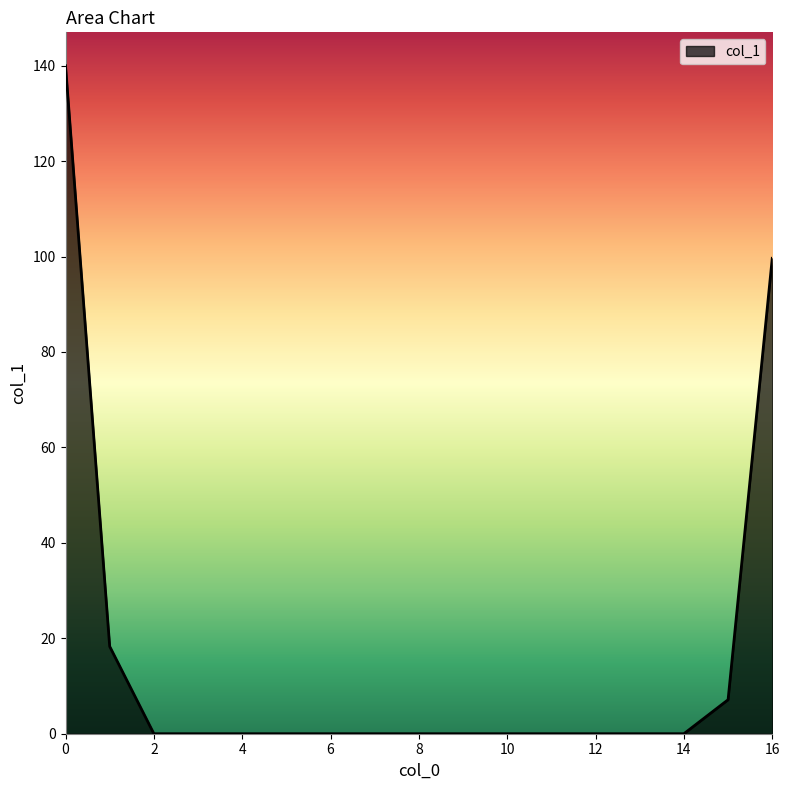

What is the difference between the maximum and minimum values?

140.0